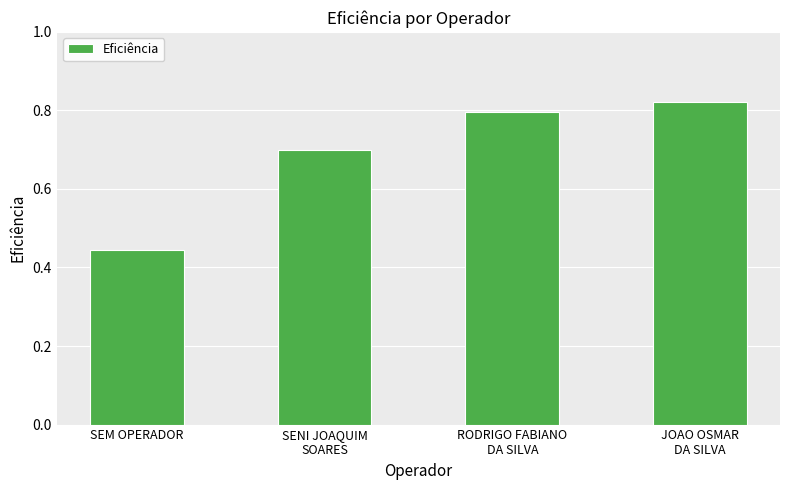

At which label is the value closest to 0?

SEM OPERADOR